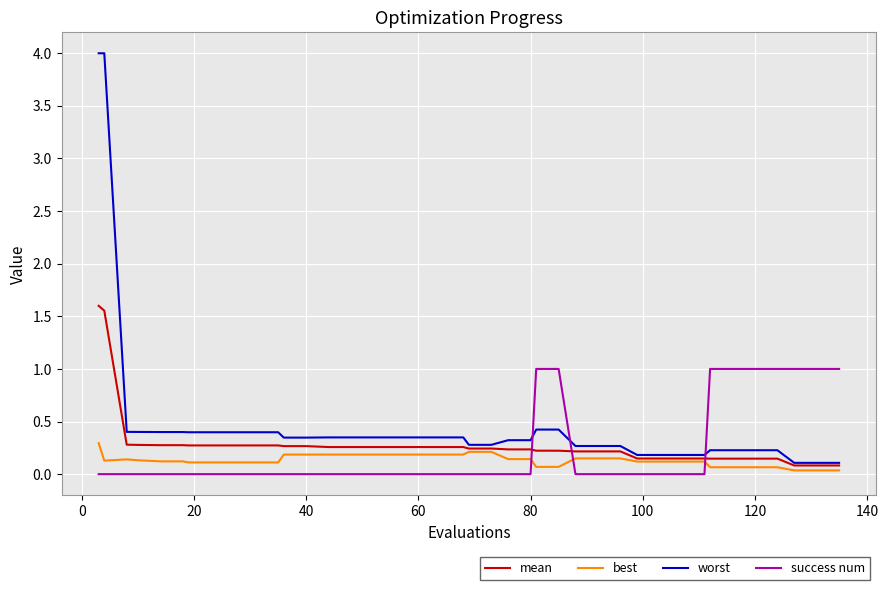

How many lines are shown in the chart?

4